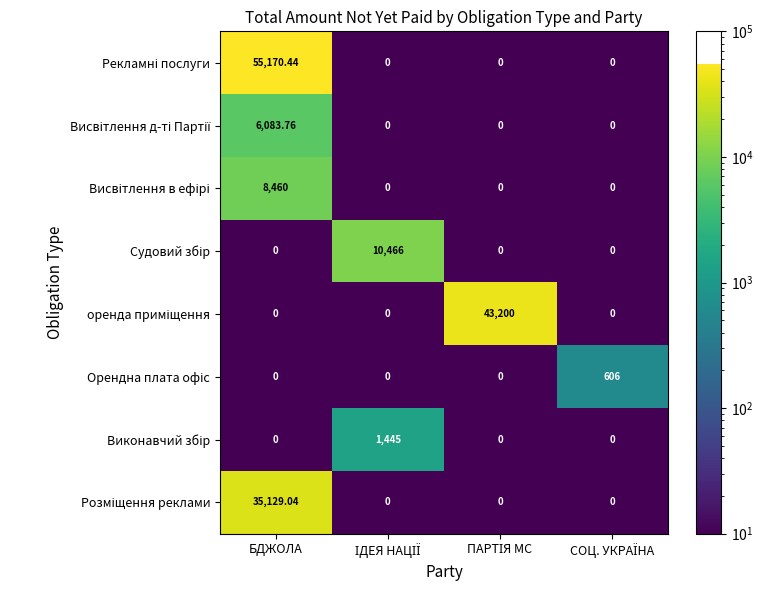

Which label corresponds to the largest value in the chart?

БДЖОЛА